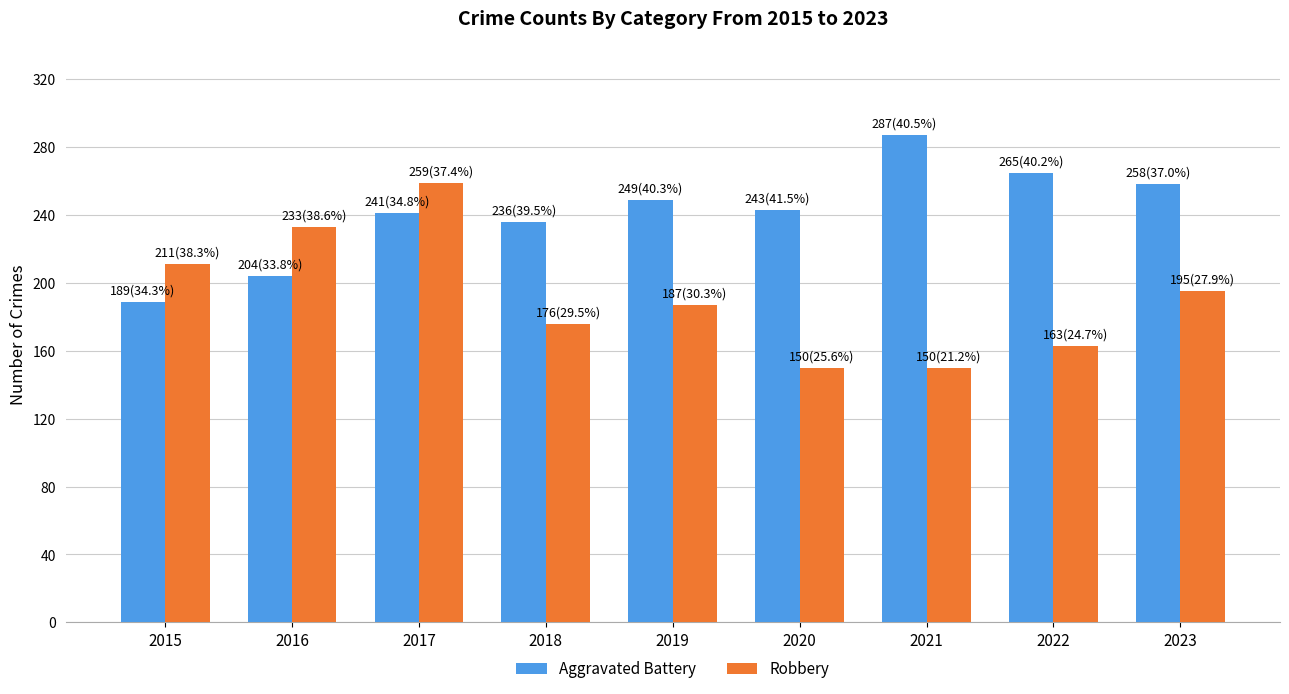

Rank the series by their maximum value, from highest to lowest.

Aggravated Battery, Robbery